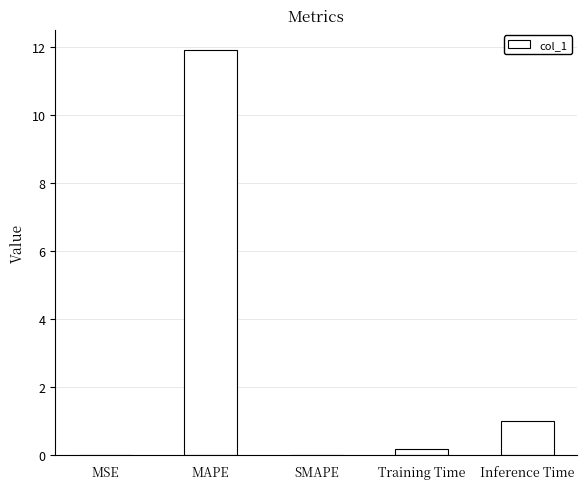

At which label is the value closest to 5?

Inference Time